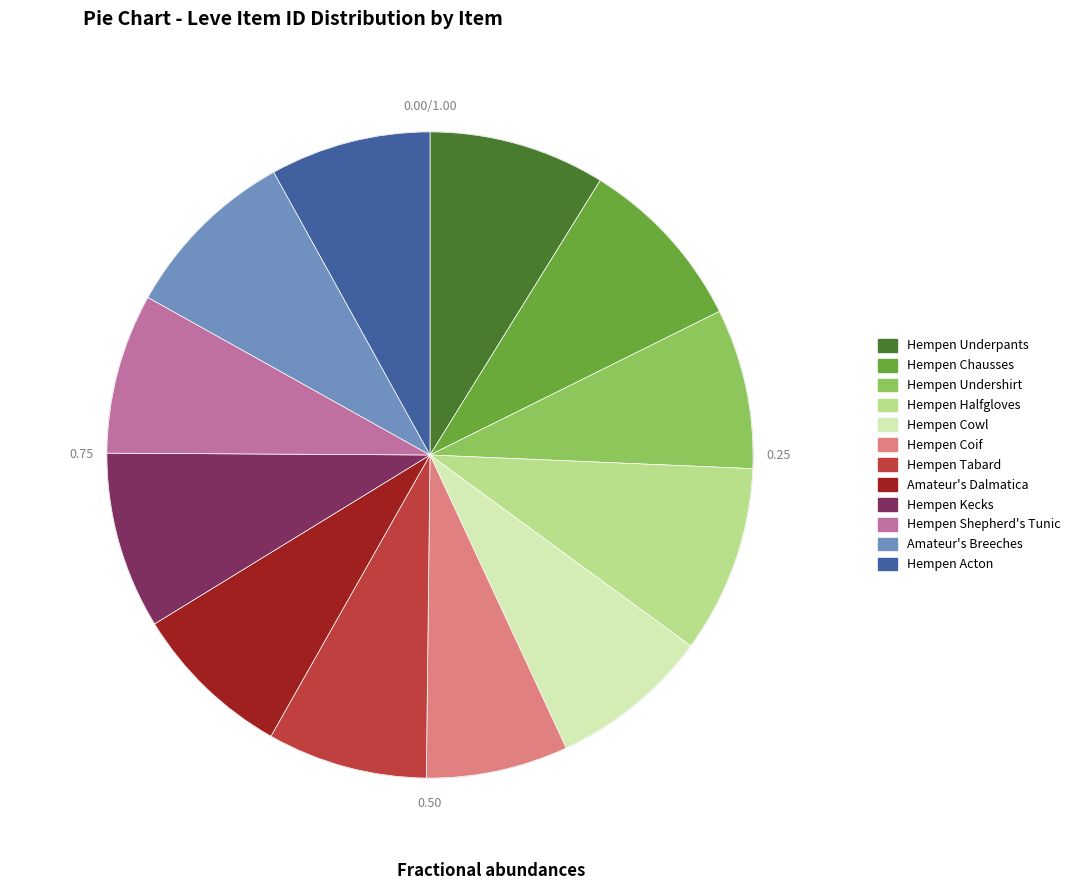

Which has a higher value, Hempen Coif or Hempen Chausses?

Hempen Chausses